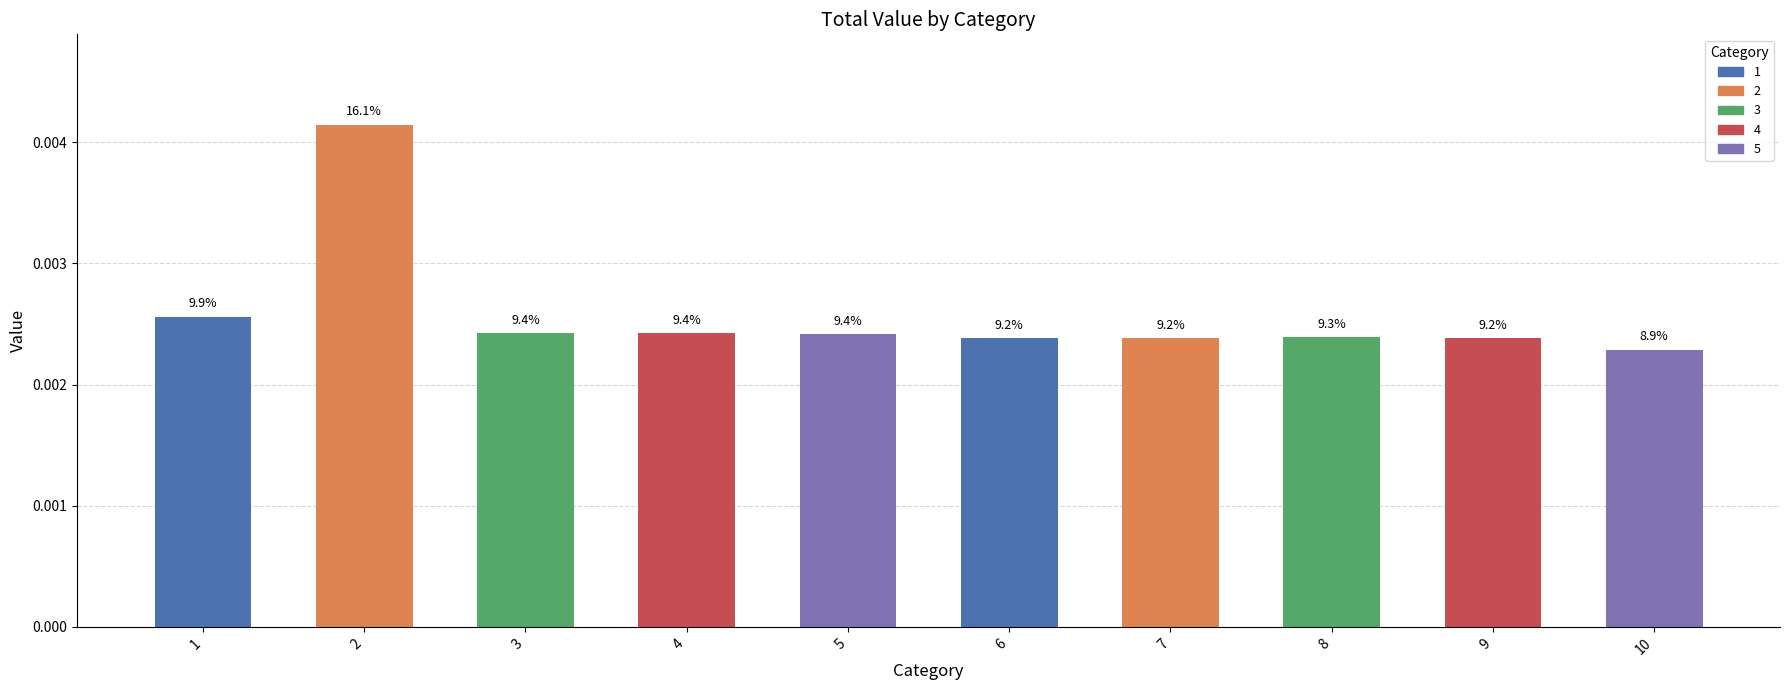

Which label corresponds to the smallest value in the chart?

10